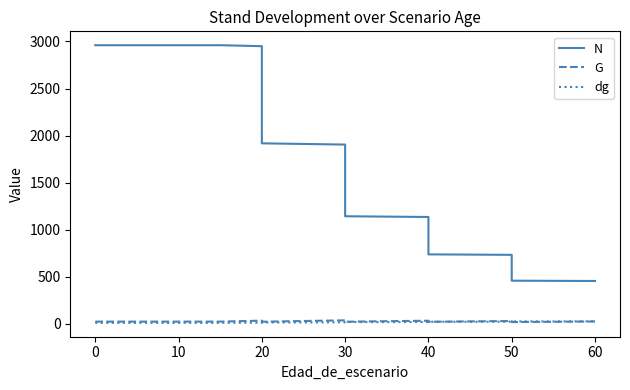

How many series are shown in this chart?

3